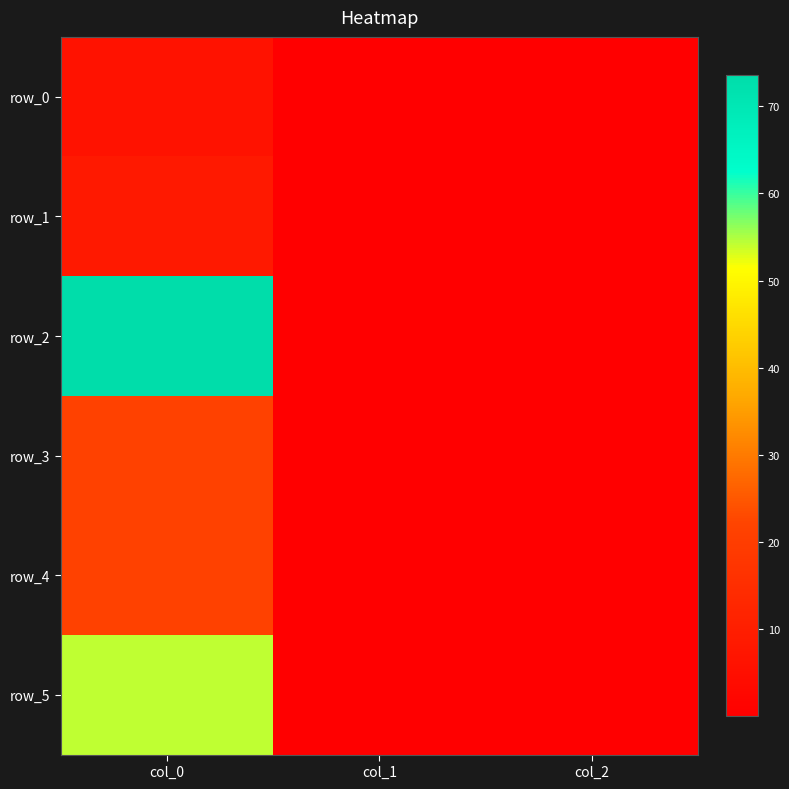

How many distinct data groups are displayed?

6